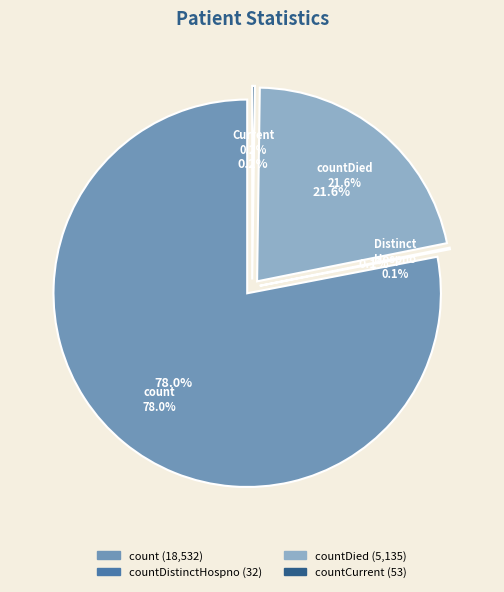

True or false: countDistinctHospno accounts for 14% of the total.

False